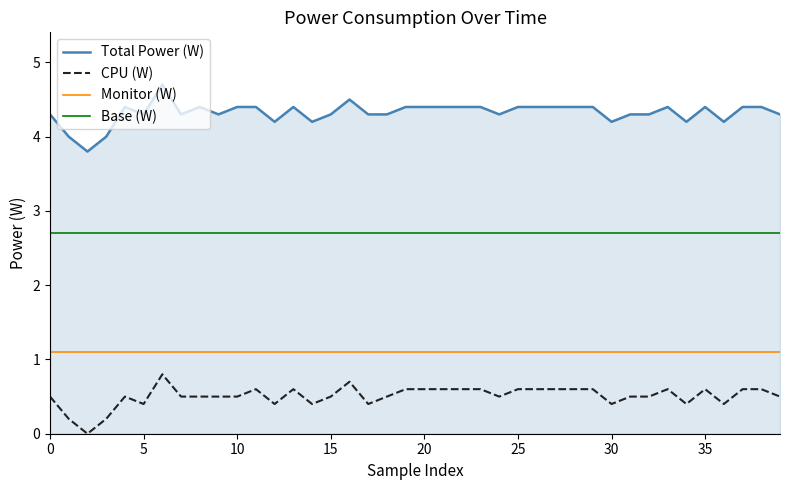

Does the chart display data point markers on the line(s)?

No